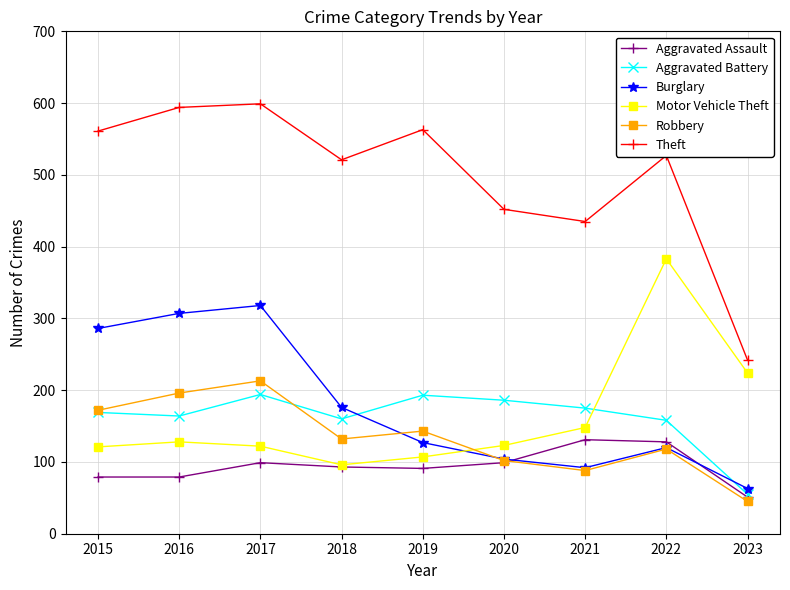

True or false: Robbery and Theft intersect in this chart.

False